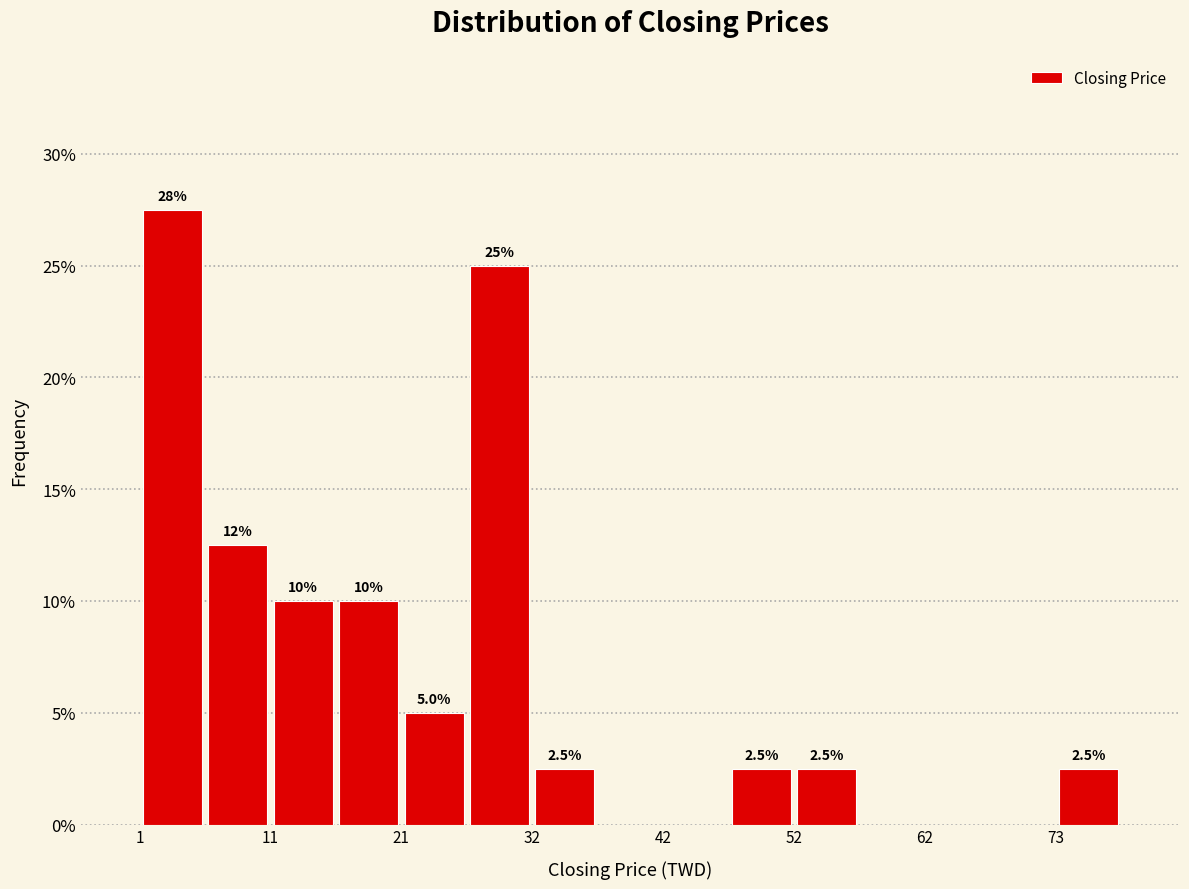

Read against the x-axis, roughly where is the centre of the tallest bar?

4